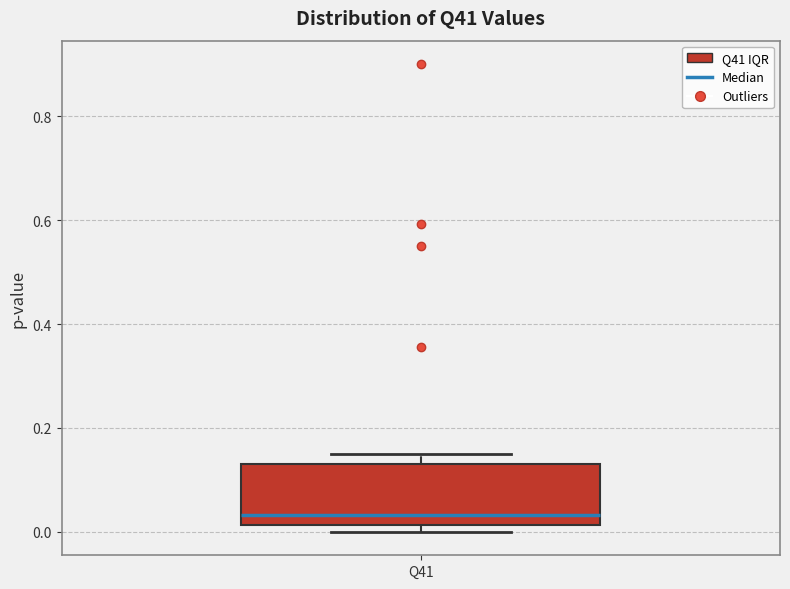

Where is the upper edge of the box for Q41 on the y-axis? The values are not printed on the chart, so give them approximately, as read against the axis.

0.12